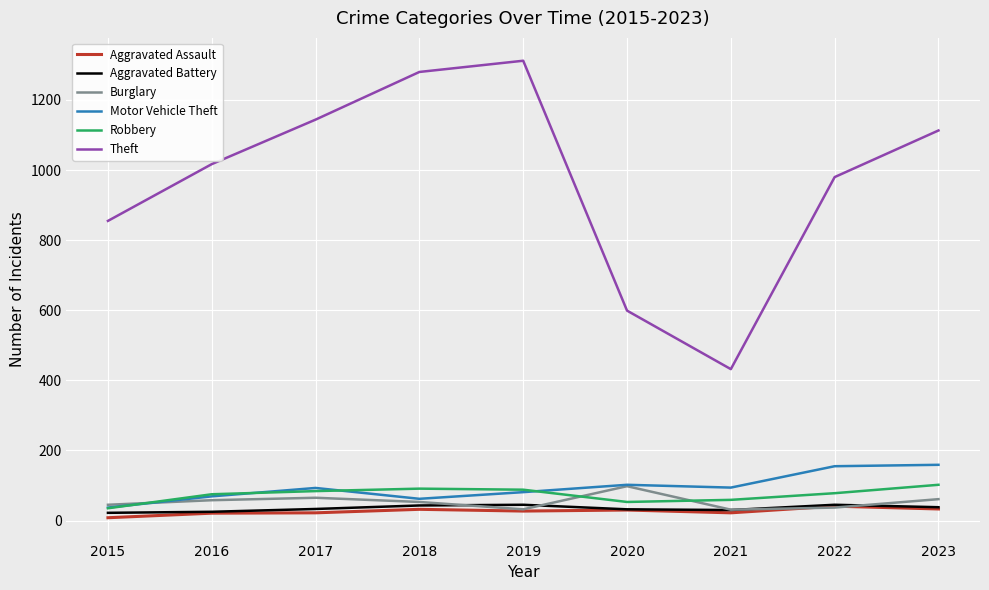

What is the spread (max minus min) of values at 2023?

1080